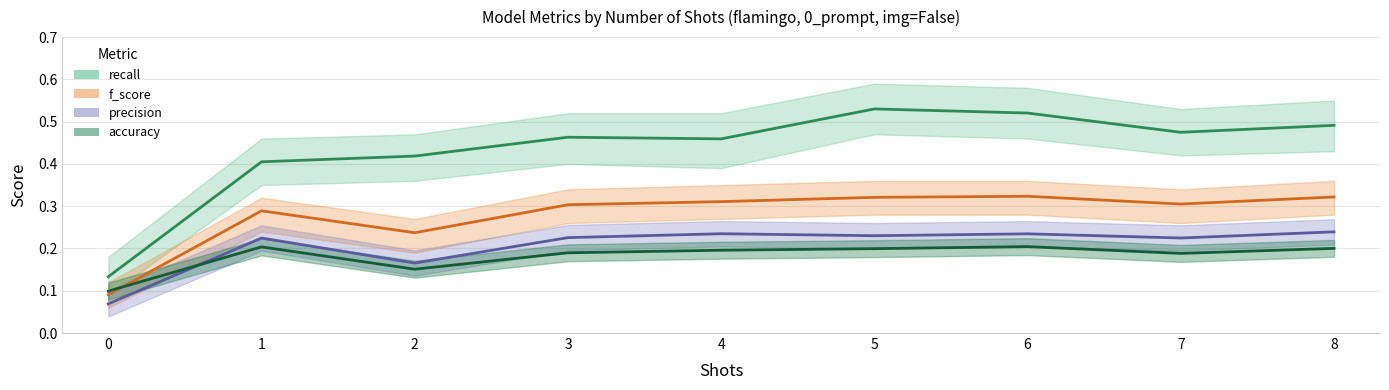

What is the difference between the maximum and second lowest values in the f_score series?

0.1